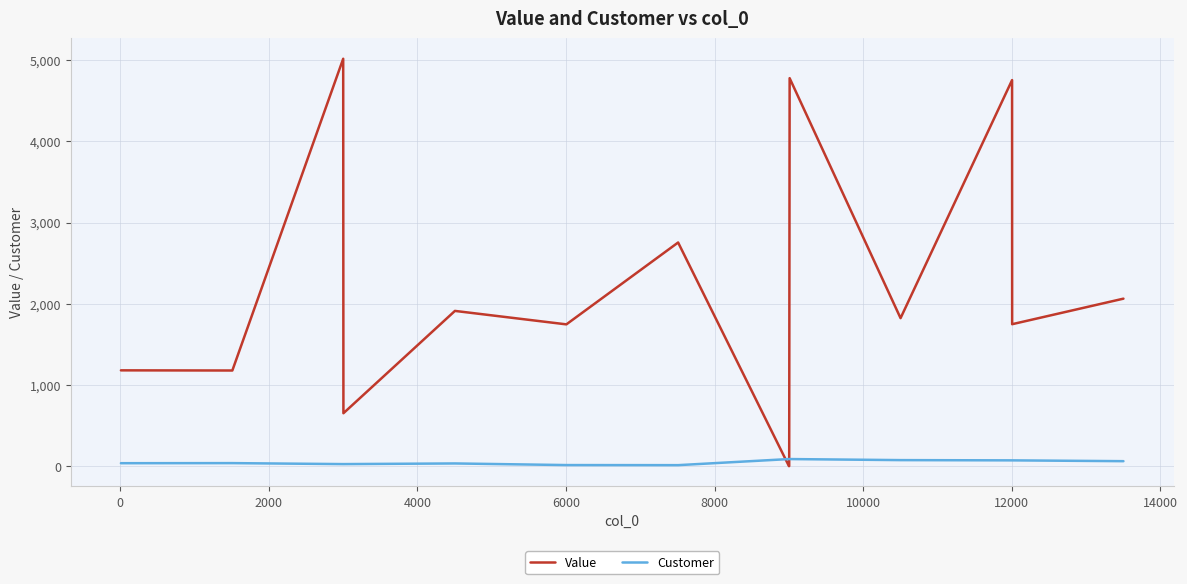

Which series has the widest spread of values?

Value